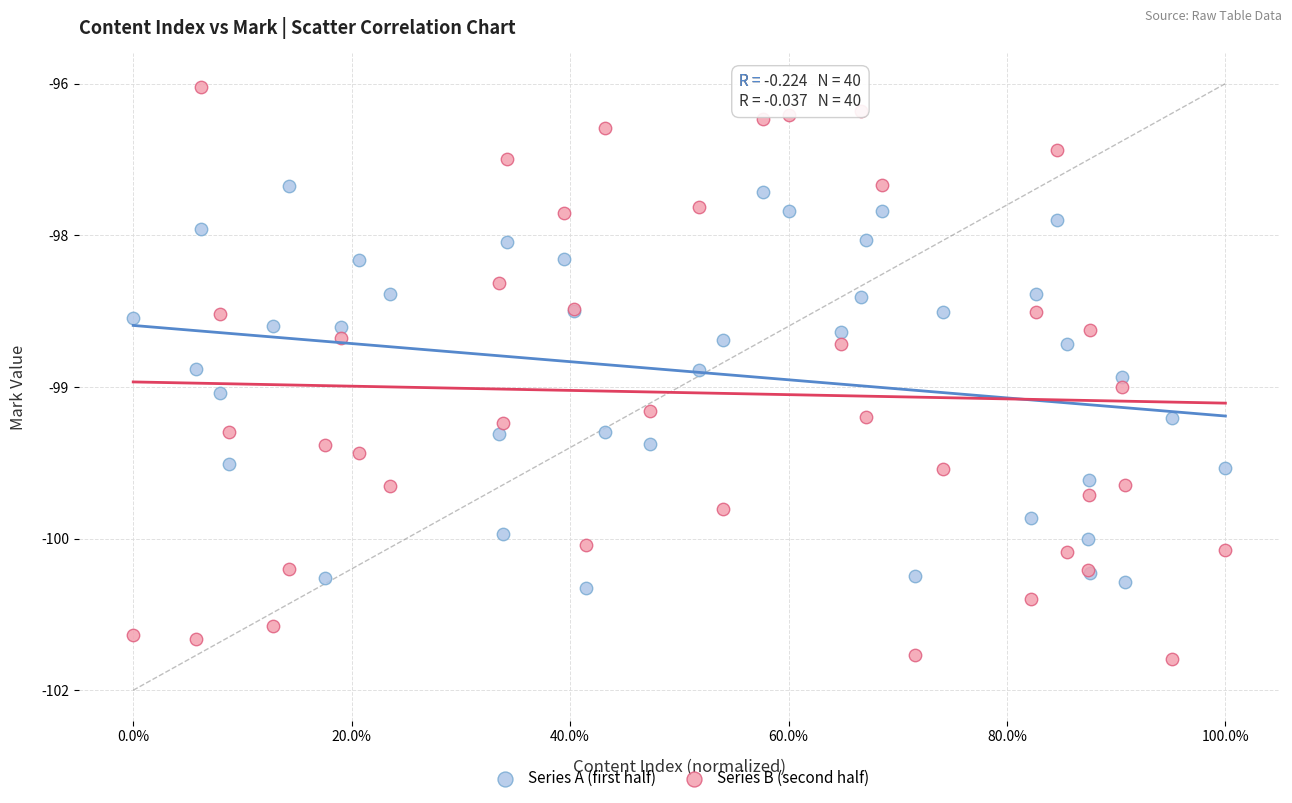

What are all the series names shown in the legend?

Series A (first half), Series B (second half)